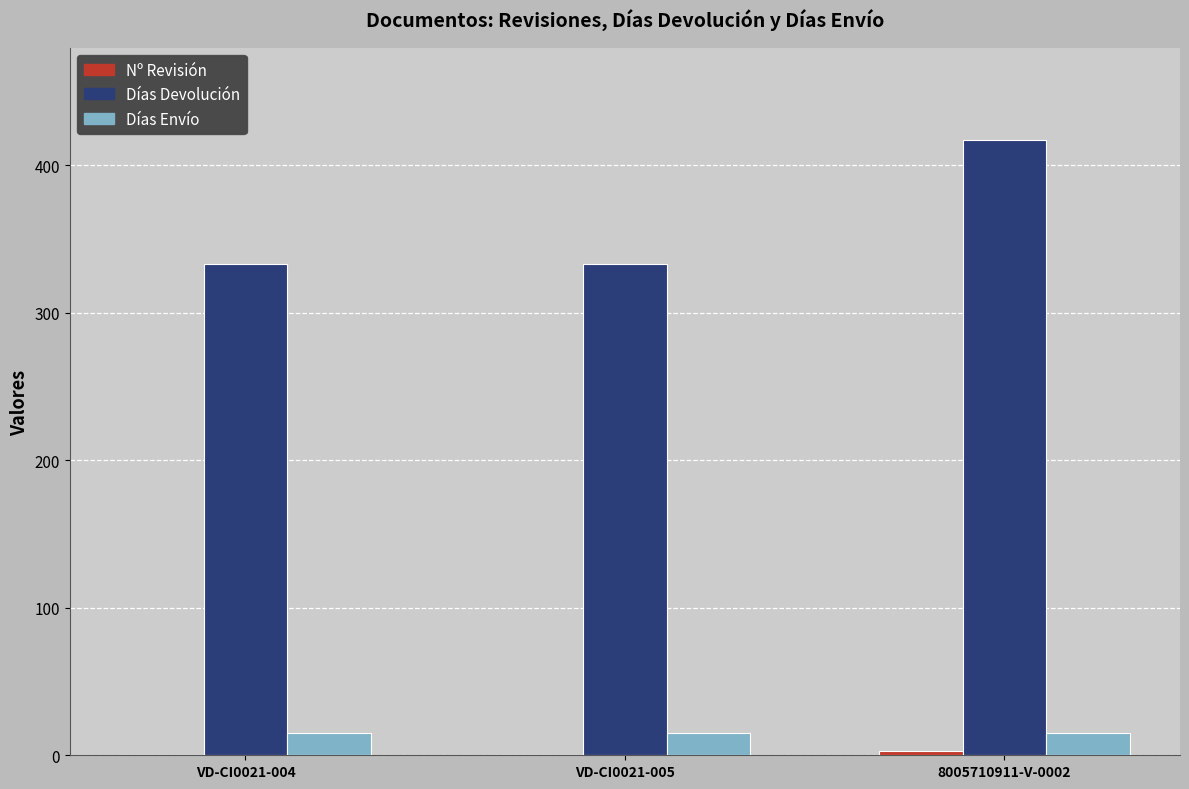

What is the greatest value displayed?

417